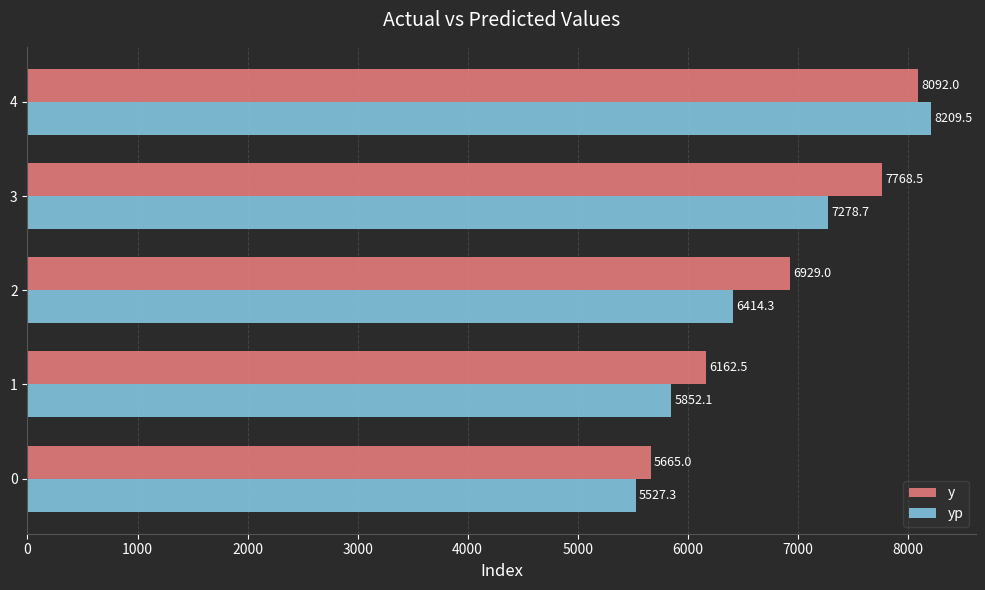

Which series has the largest total across all categories?

y